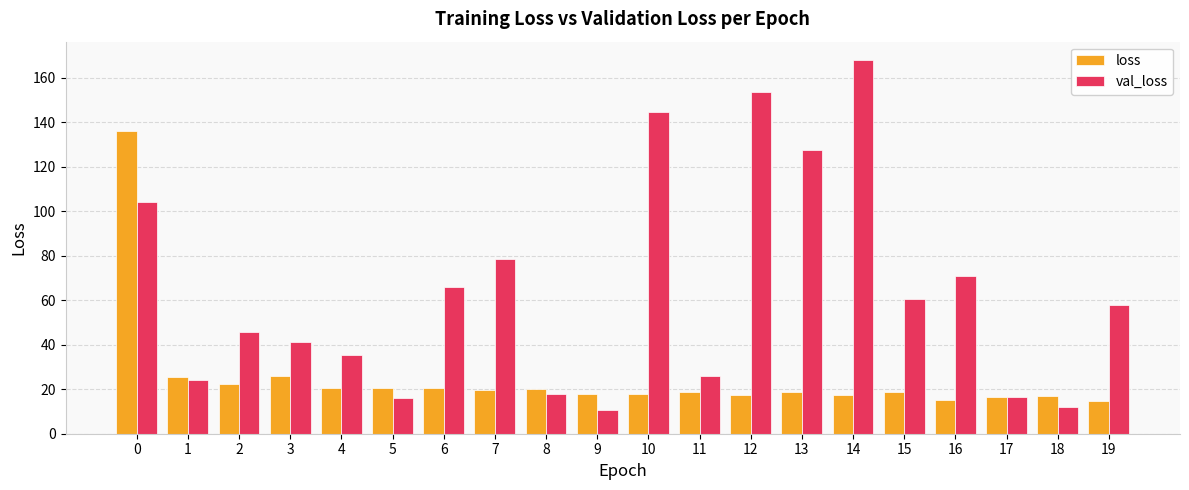

At how many categories does at least one series exceed 151?

2